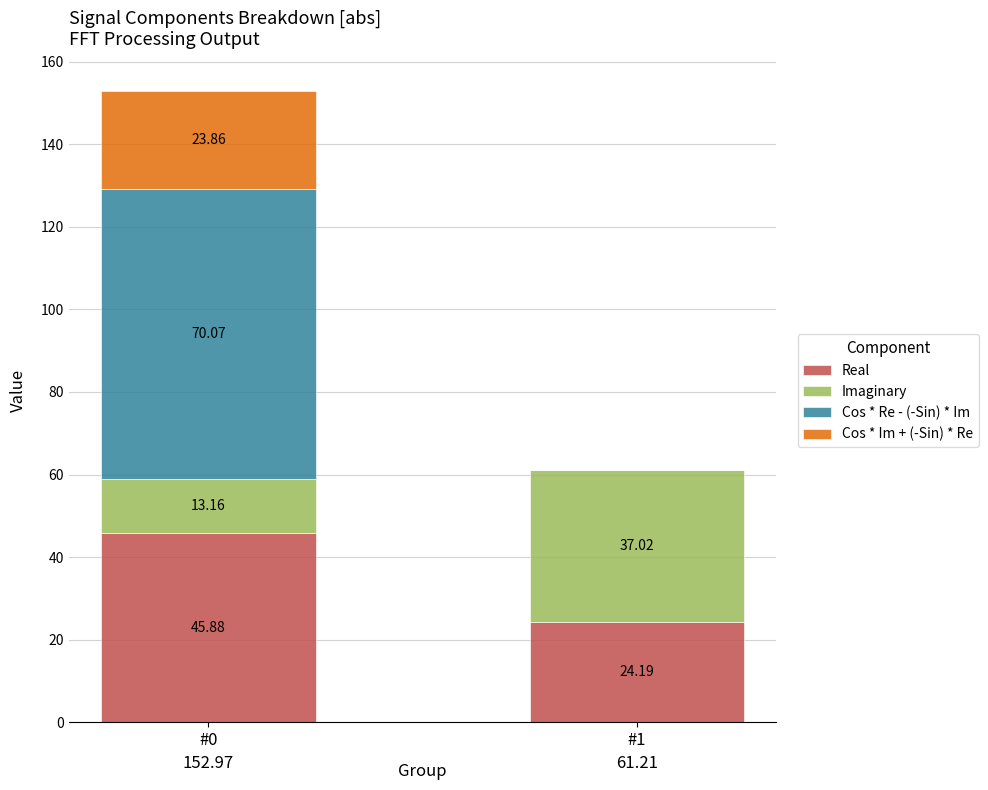

At which category is the sum across all series the highest?

#0